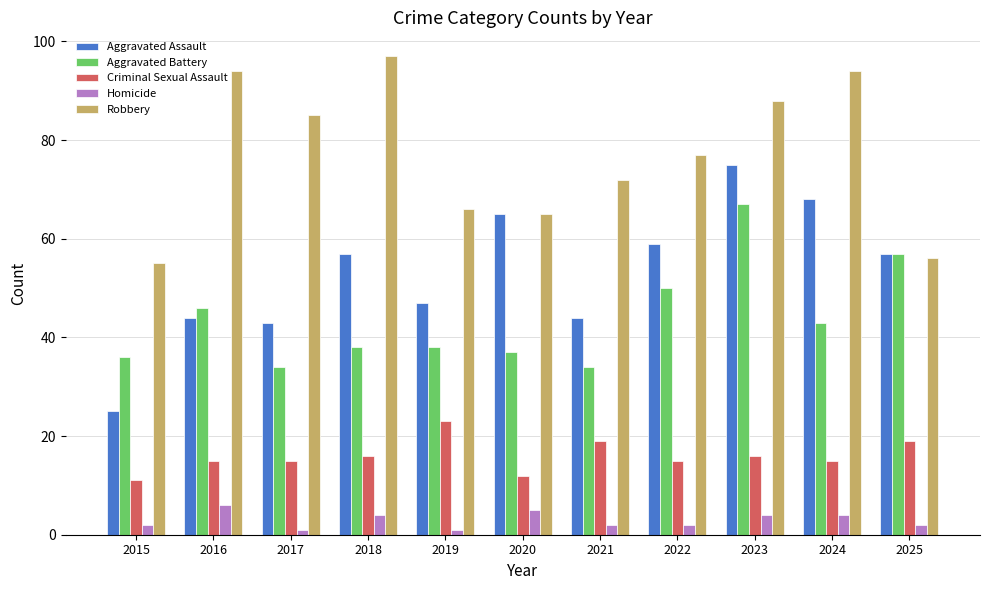

What are all the series names shown in the legend?

Aggravated Assault, Aggravated Battery, Criminal Sexual Assault, Homicide, Robbery